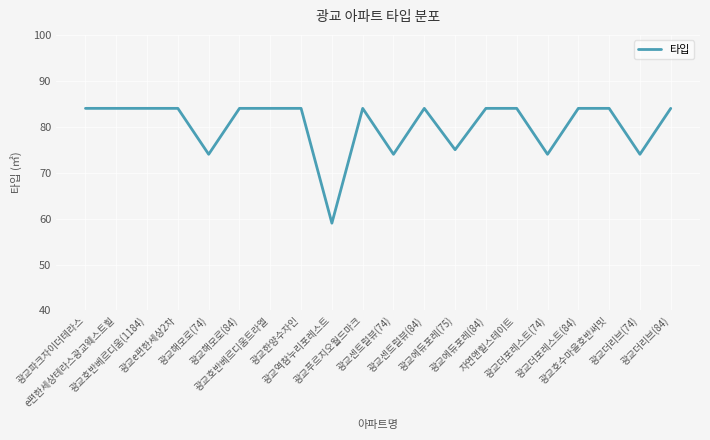

What is the greatest value displayed?

84